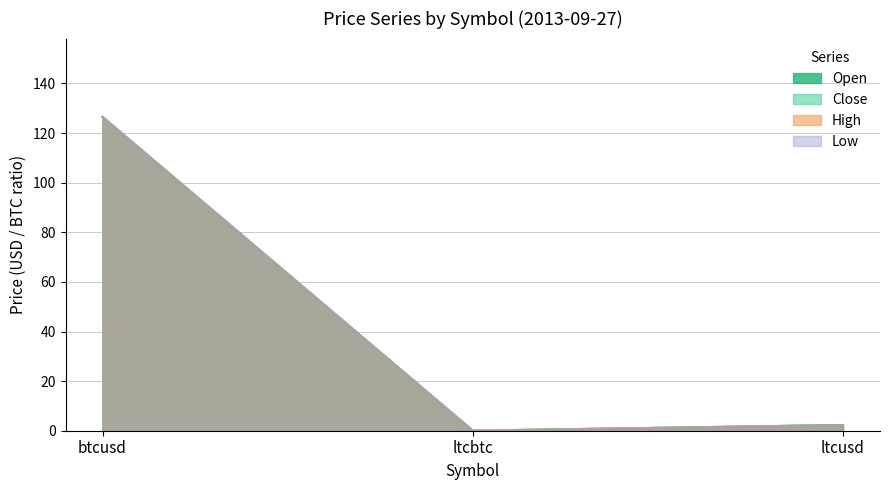

Which series has the largest range (max minus min)?

open